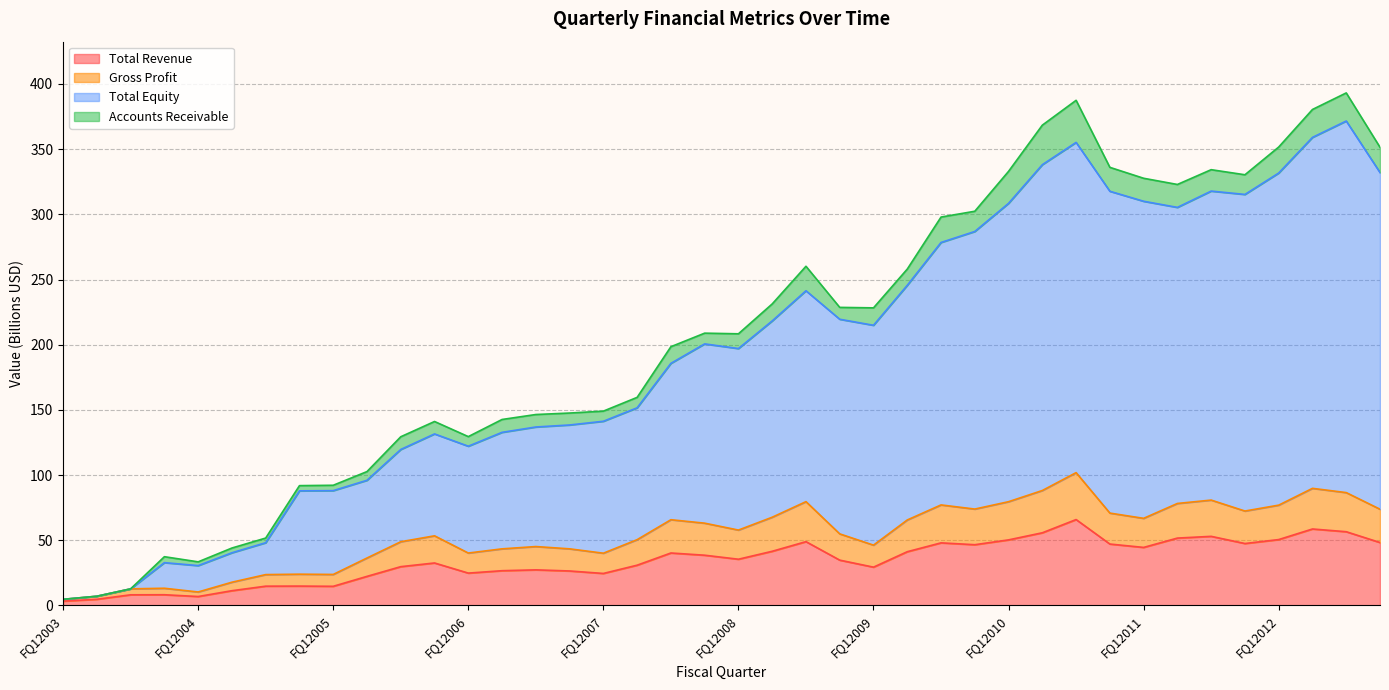

Which series changed the most between FQ22005 and FQ42006?

Total Equity